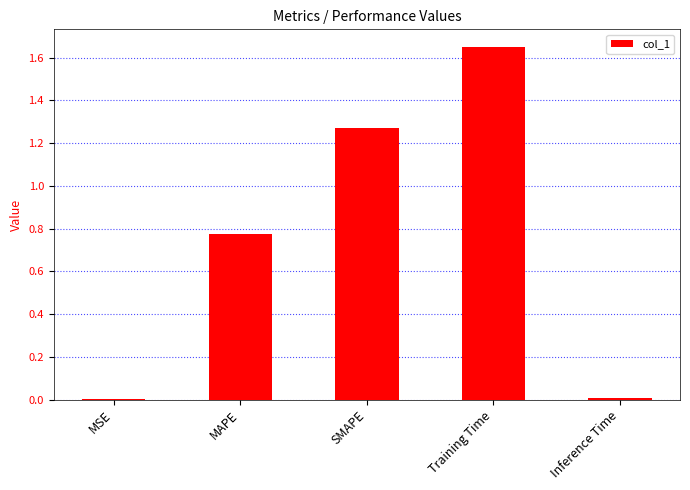

What is the ratio of the value at MAPE to the value at Training Time?

0.5